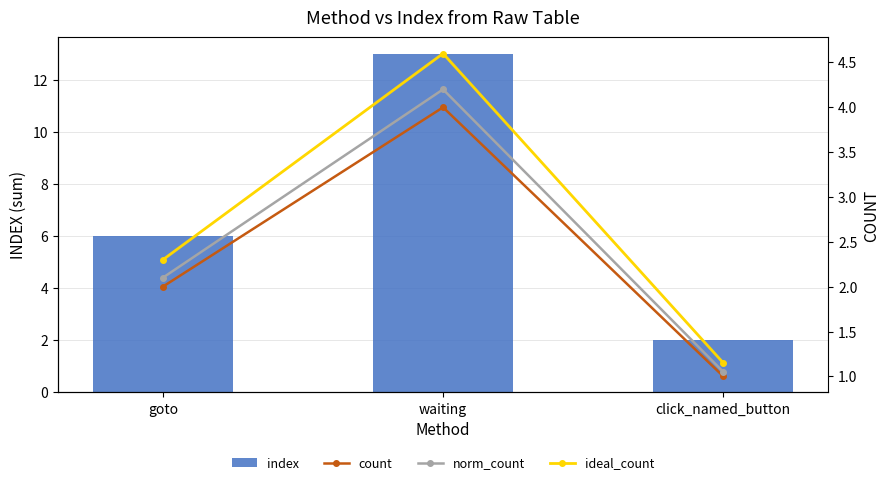

The norm_count series shows 2.7 at goto. True or false?

False